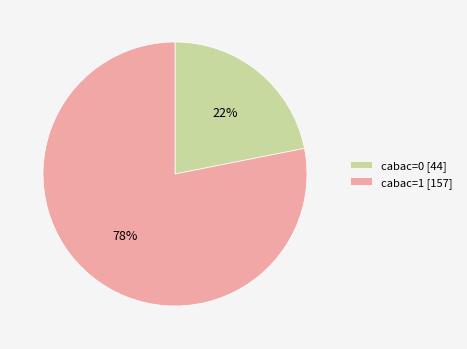

Does cabac=0 represent more than half of the total?

No